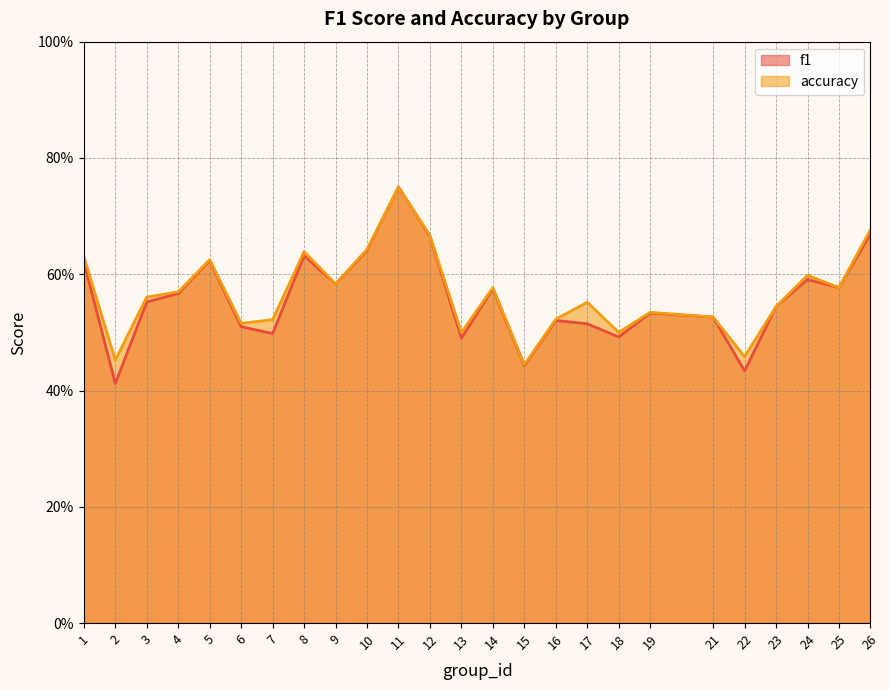

What is the maximum value for f1?

0.8